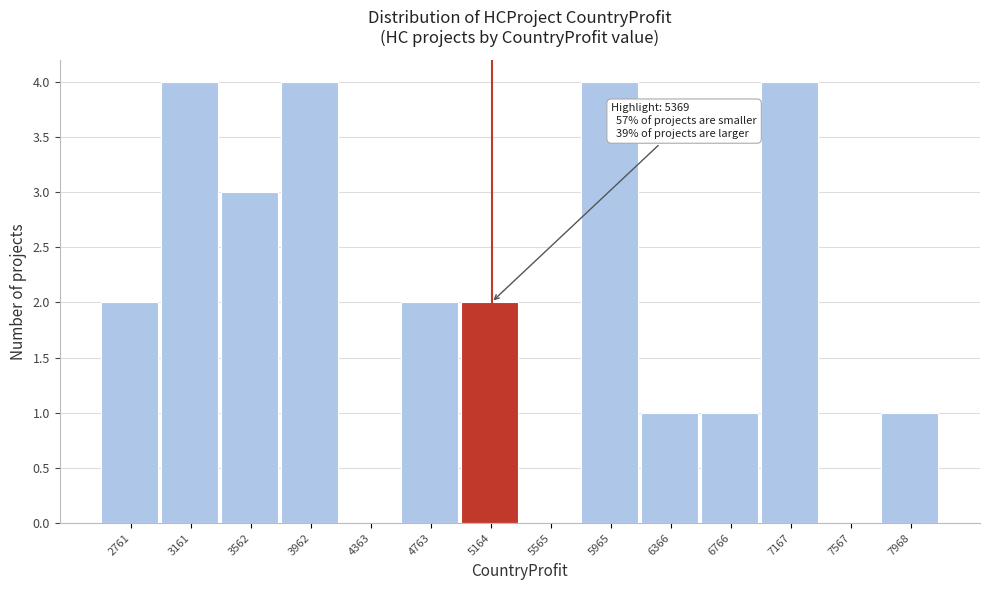

Reading right to left, list all the values displayed in this chart.

7968=1	7567=0	7167=4	6766=1	6366=1	5965=4	5565=0	5164=2	4763=2	4363=0	3962=4	3562=3	3161=4	2761=2